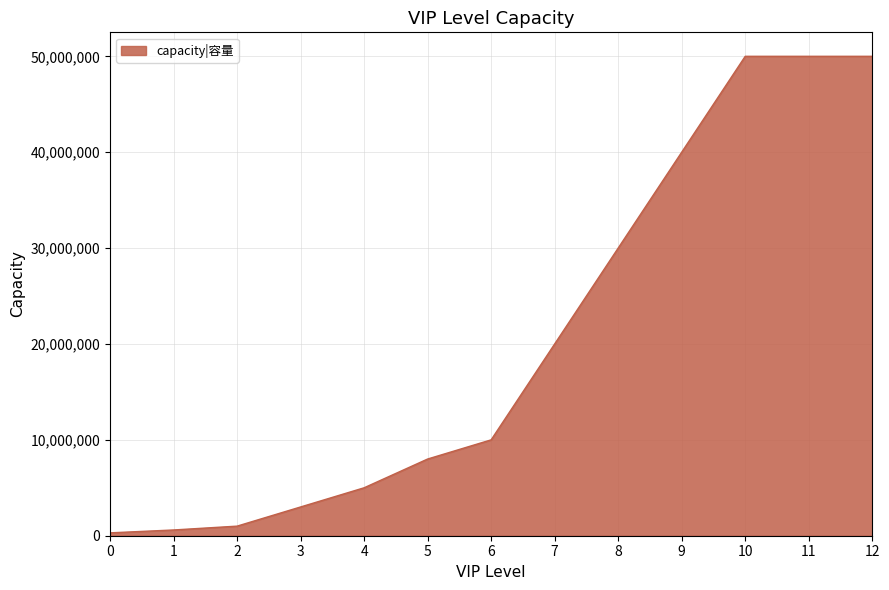

What is the change in value from 3 to 8?

+27000000